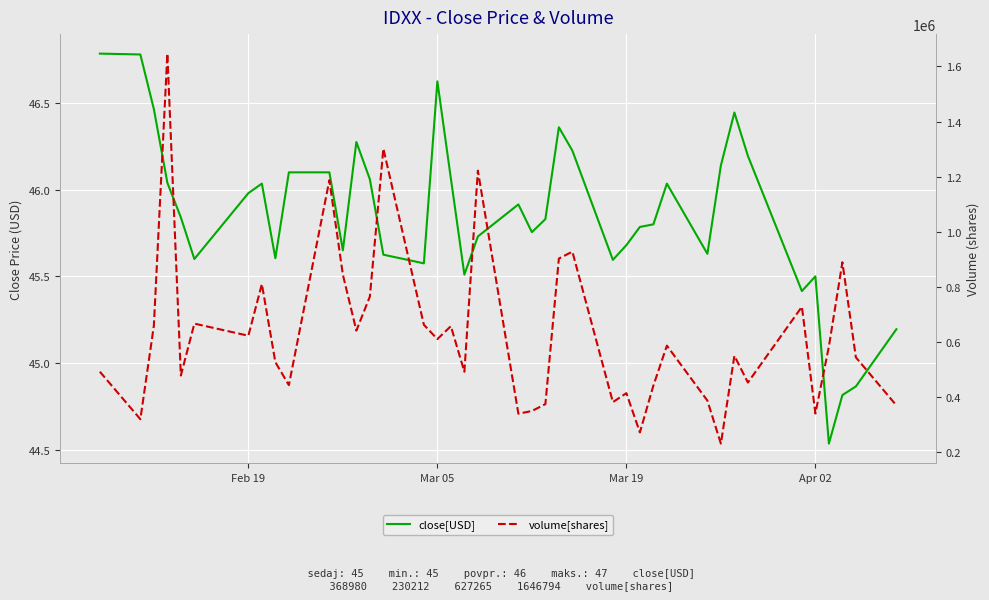

True or false: volume[shares] and close[USD] cross at least once.

False